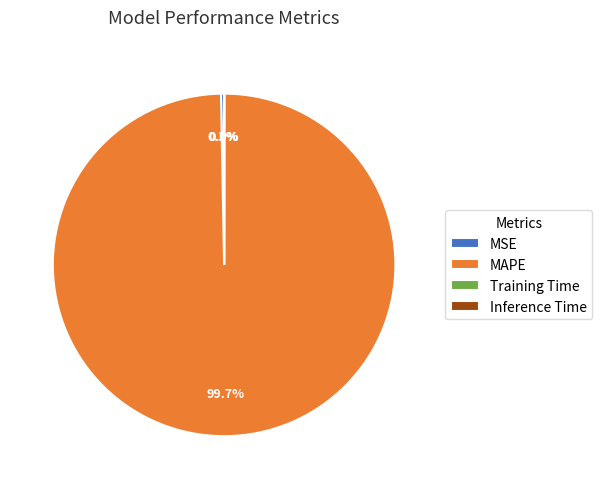

What is the largest slice in the pie chart?

MAPE